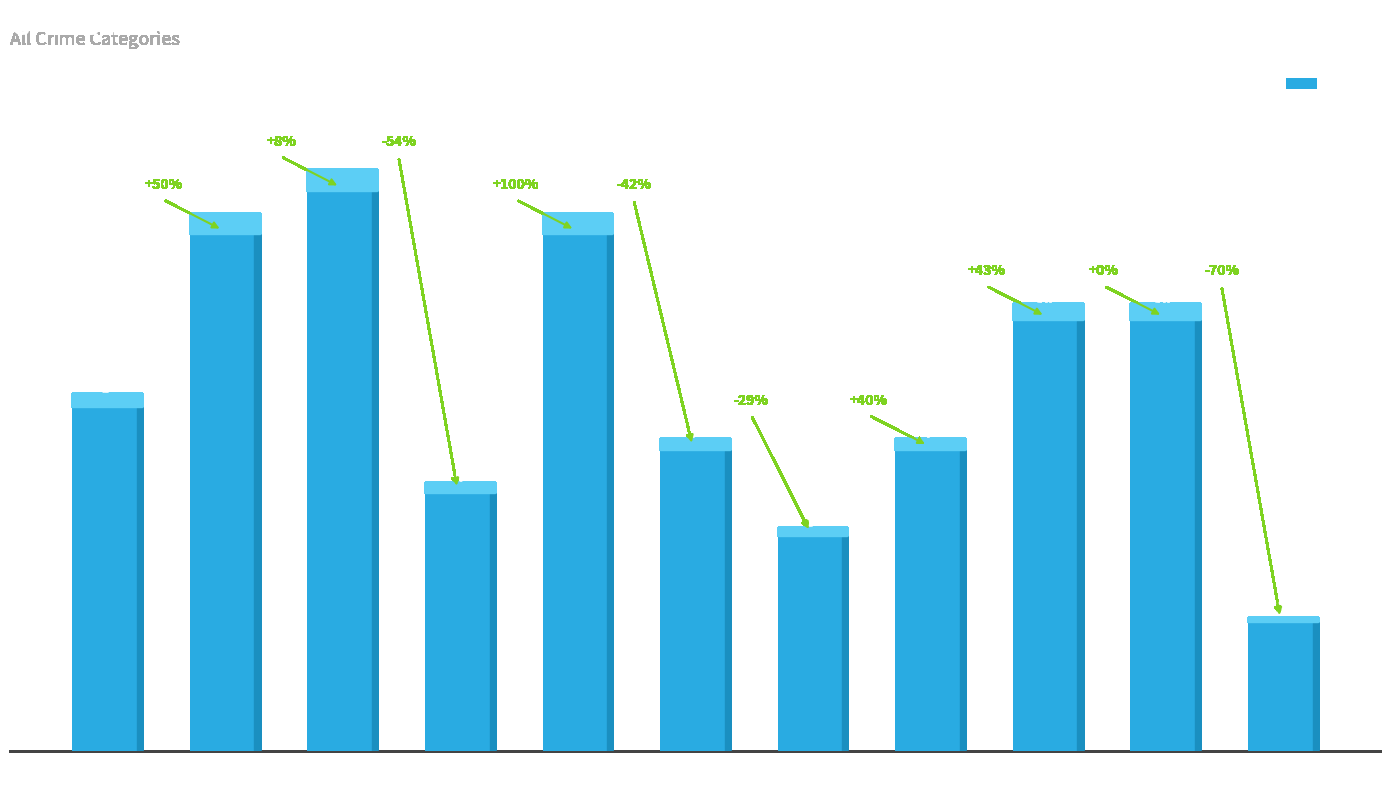

What is the value of the 3rd bar from the left?

13